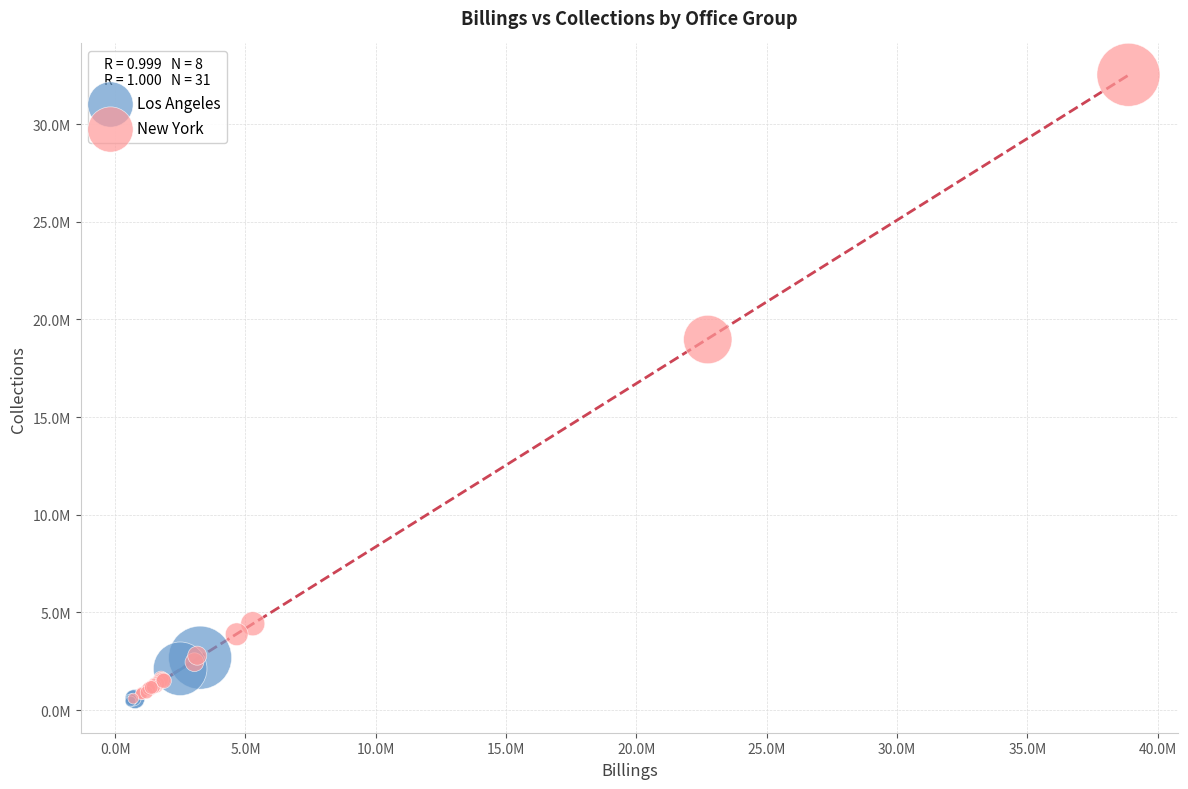

Which series reaches the maximum Y coordinate?

New York